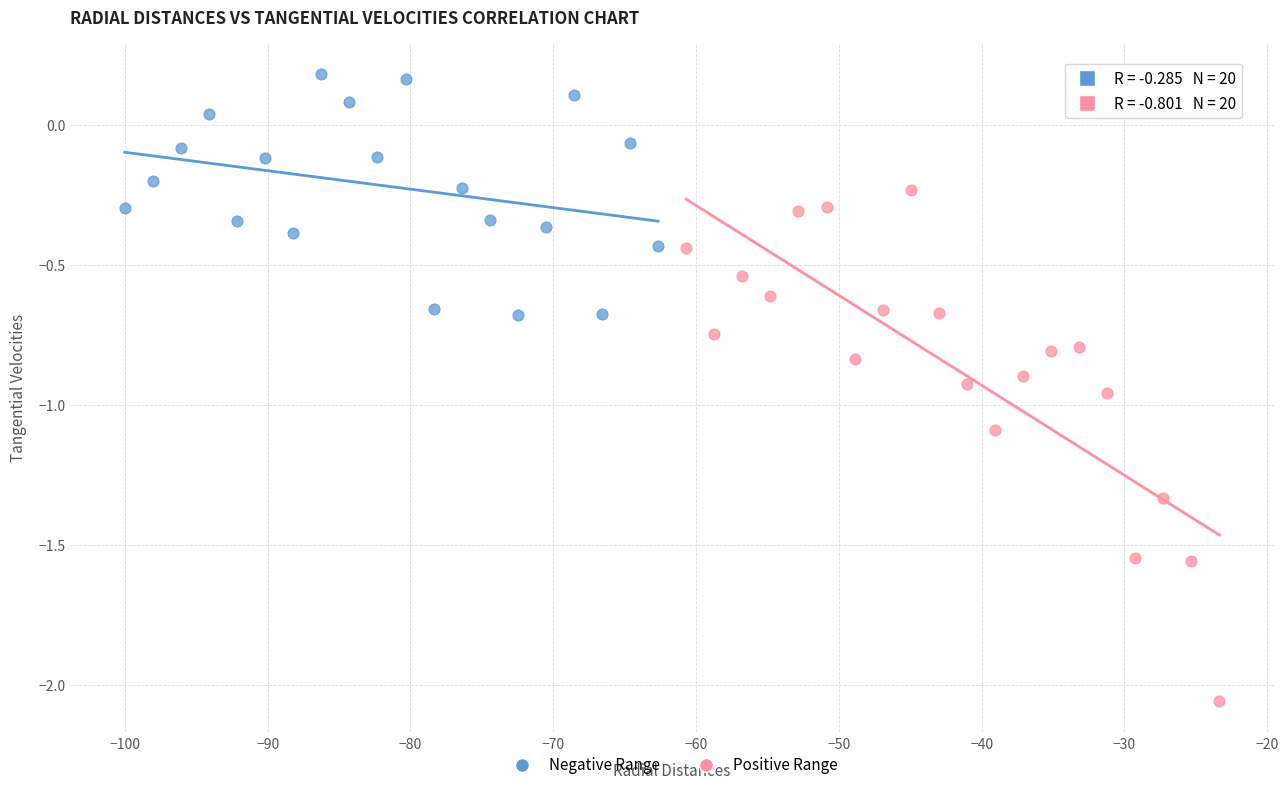

Which series reaches the maximum Y coordinate?

Negative Range